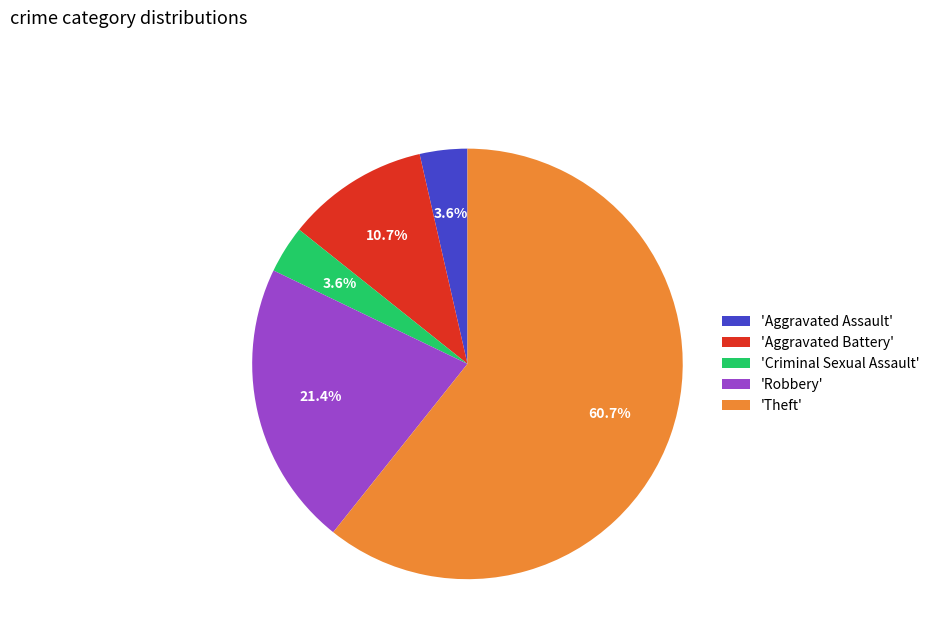

What is the largest slice in the pie chart?

'Theft'